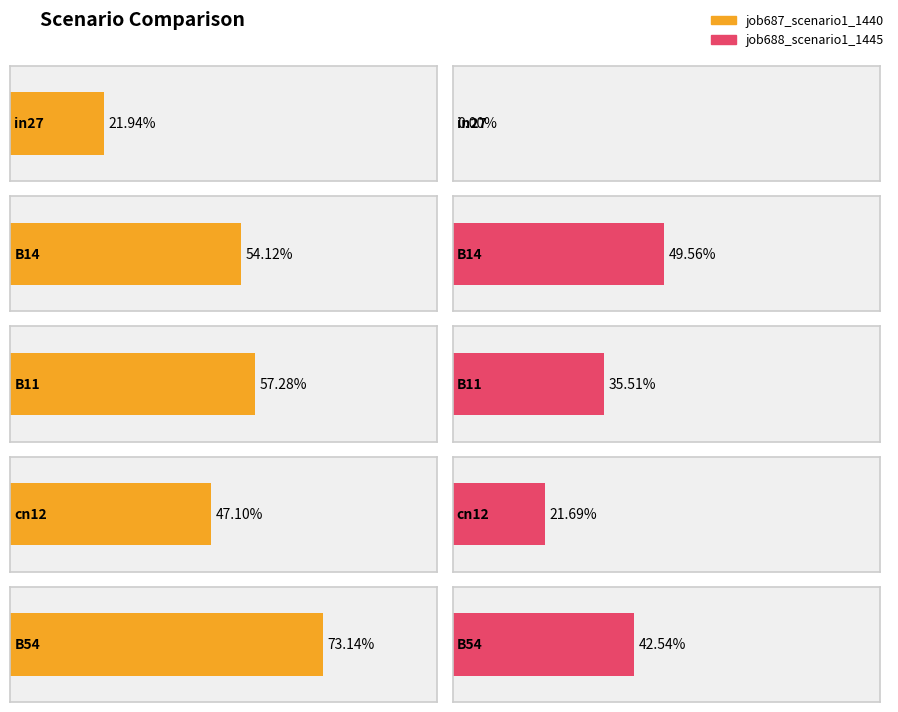

What is the label of the 1st bar from the left?

in27